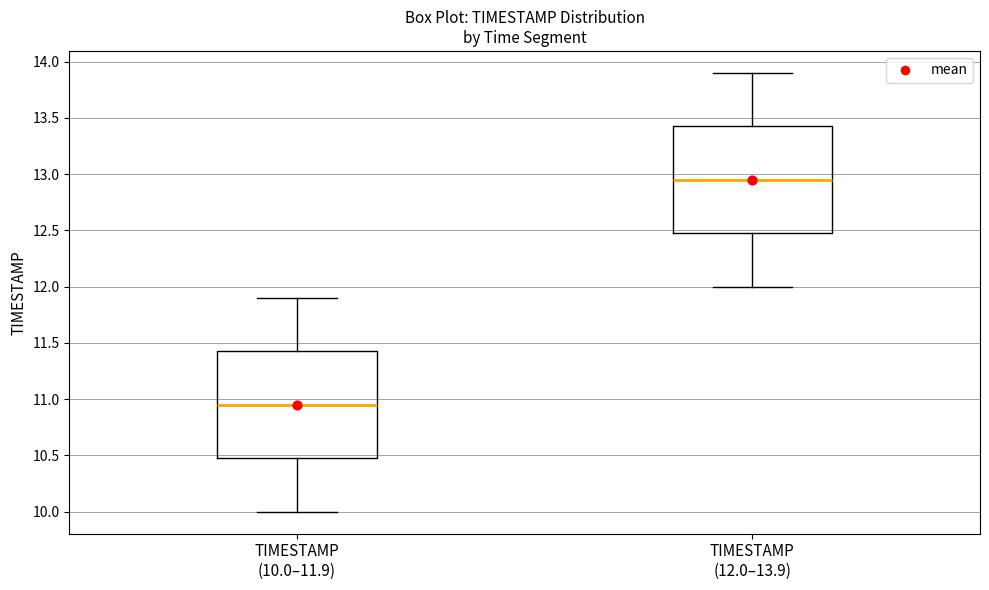

Where is the upper edge of the box for TIMESTAMP (12.0–13.9) on the y-axis? The values are not printed on the chart, so give them approximately, as read against the axis.

13.45